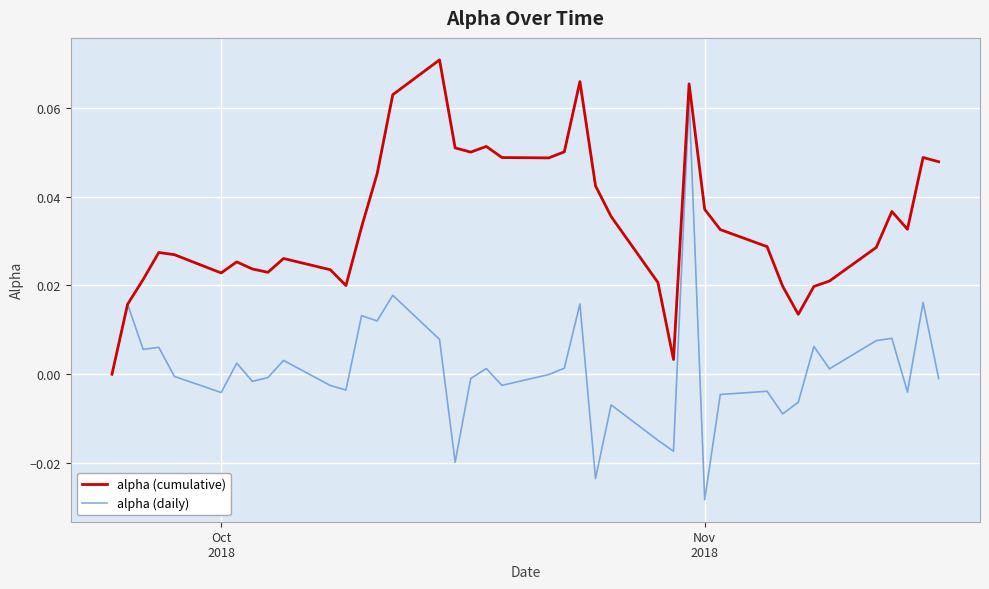

Which series has the largest total across all categories?

alpha (cumulative)